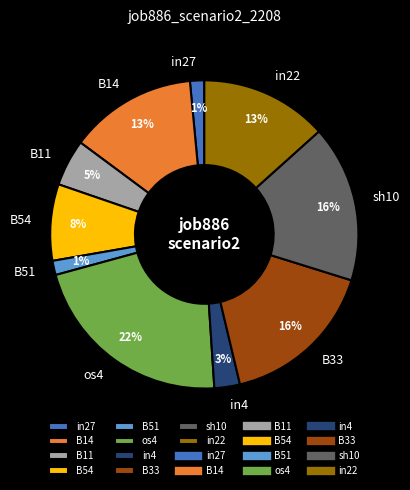

Does B51 account for over 50% of the chart?

No